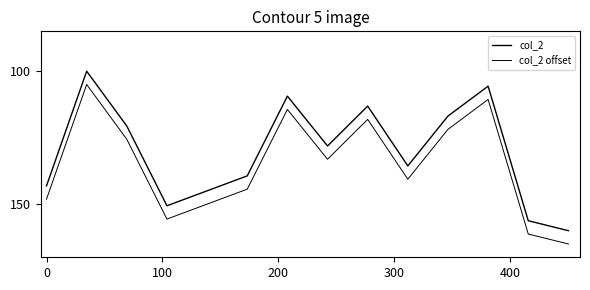

What is the highest value of the col_2 offset series?

165.0